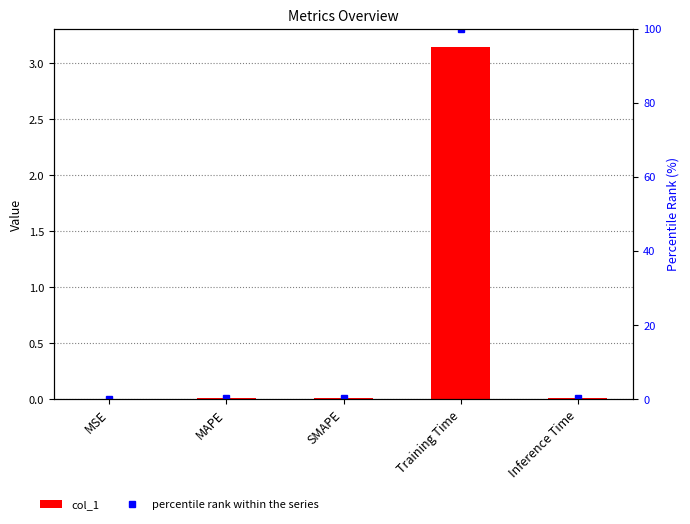

Reading left to right, transcribe all the data shown in this chart.

col_1: MSE=0.0	MAPE=0.0	SMAPE=0.0	Training Time=3.1	Inference Time=0.0
percentile rank within the series: MSE=0.0	MAPE=0.2	SMAPE=0.2	Training Time=100.0	Inference Time=0.4